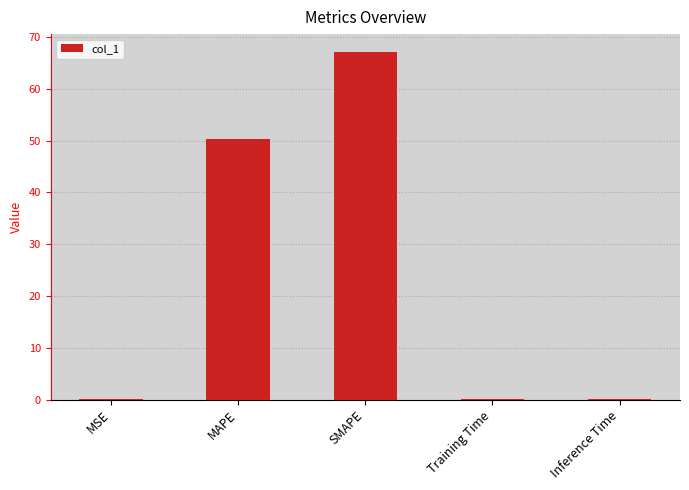

What is the change in value from MSE to MAPE?

+50.2